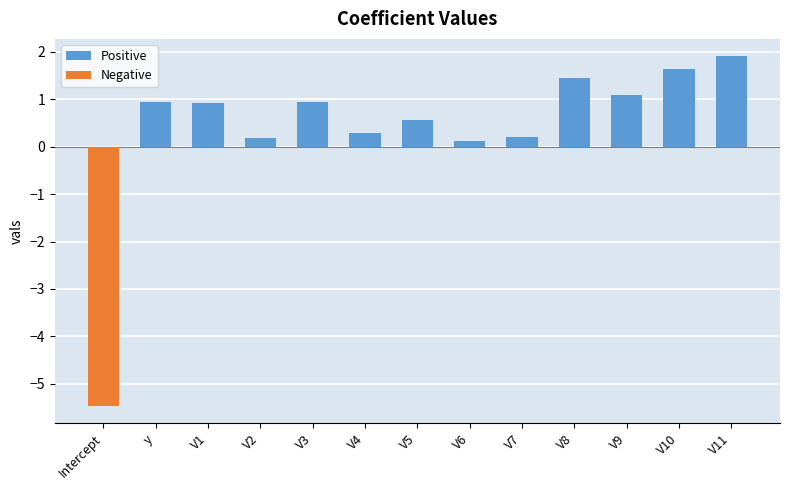

What is the difference between the second highest and minimum values?

7.1